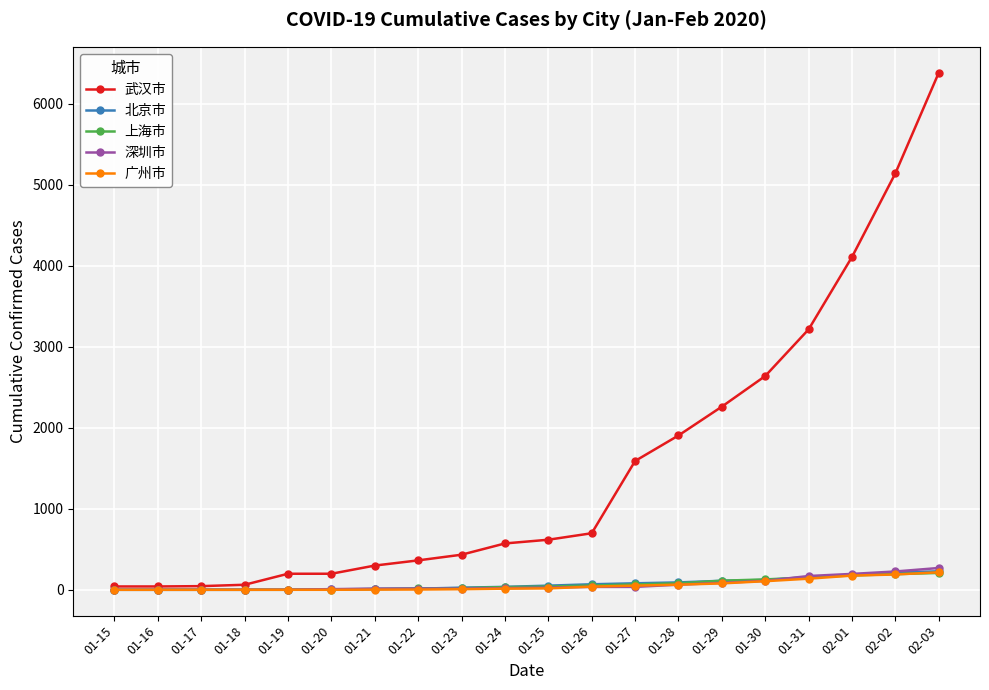

What is the difference between the second highest and second lowest values in the 北京市 series?

212